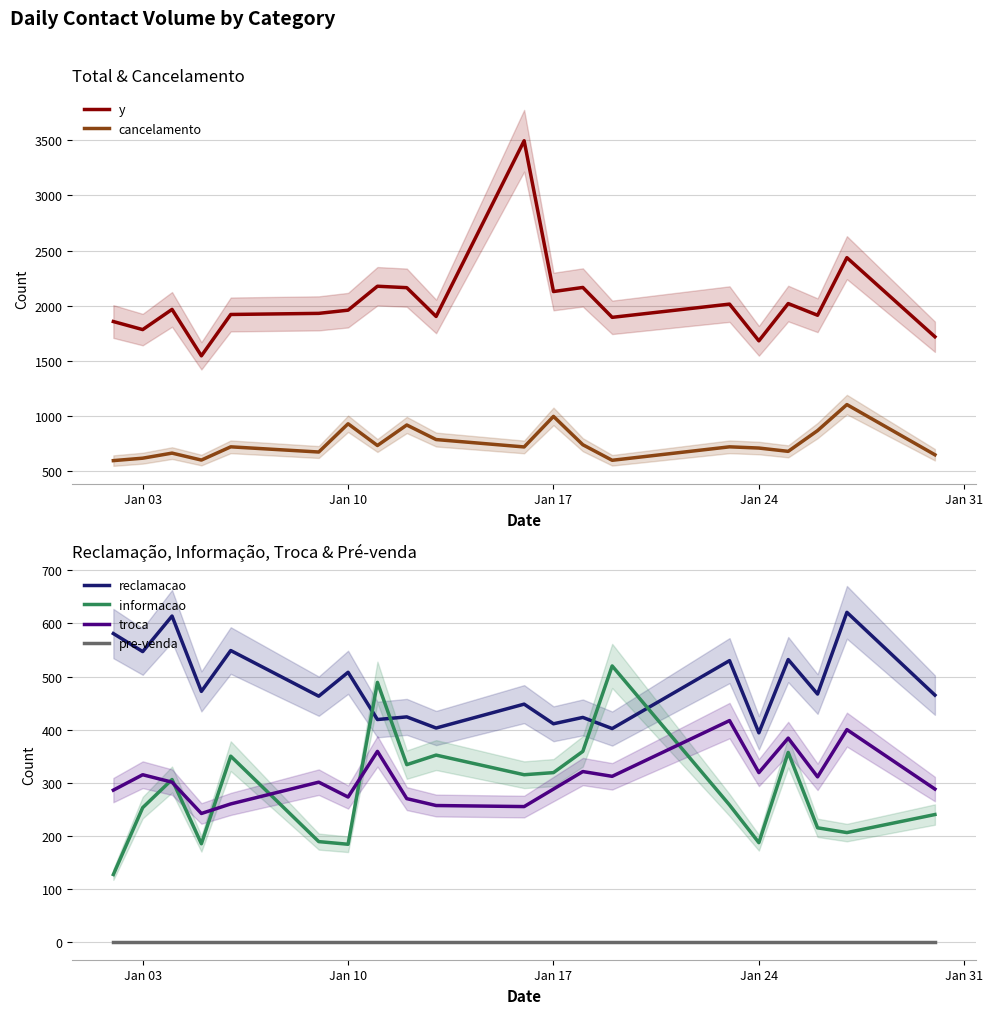

What are all the series names shown in the legend?

y, cancelamento, reclamacao, informacao, troca, pre-venda